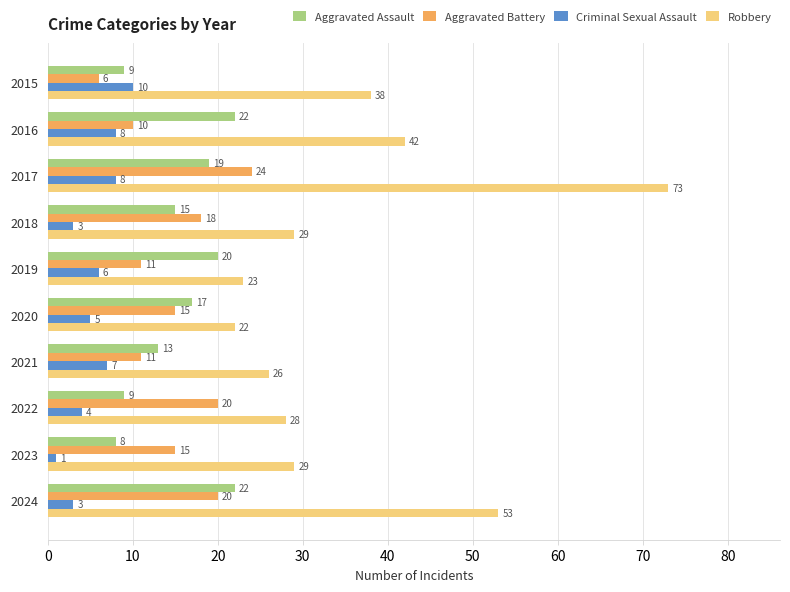

What value does the Aggravated Battery series have at 2018?

18